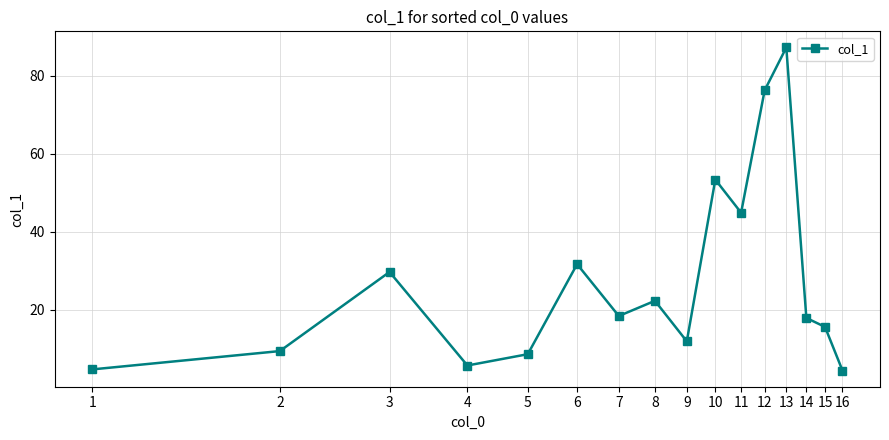

How many interior local peaks (higher than both neighbors) does the data have?

5